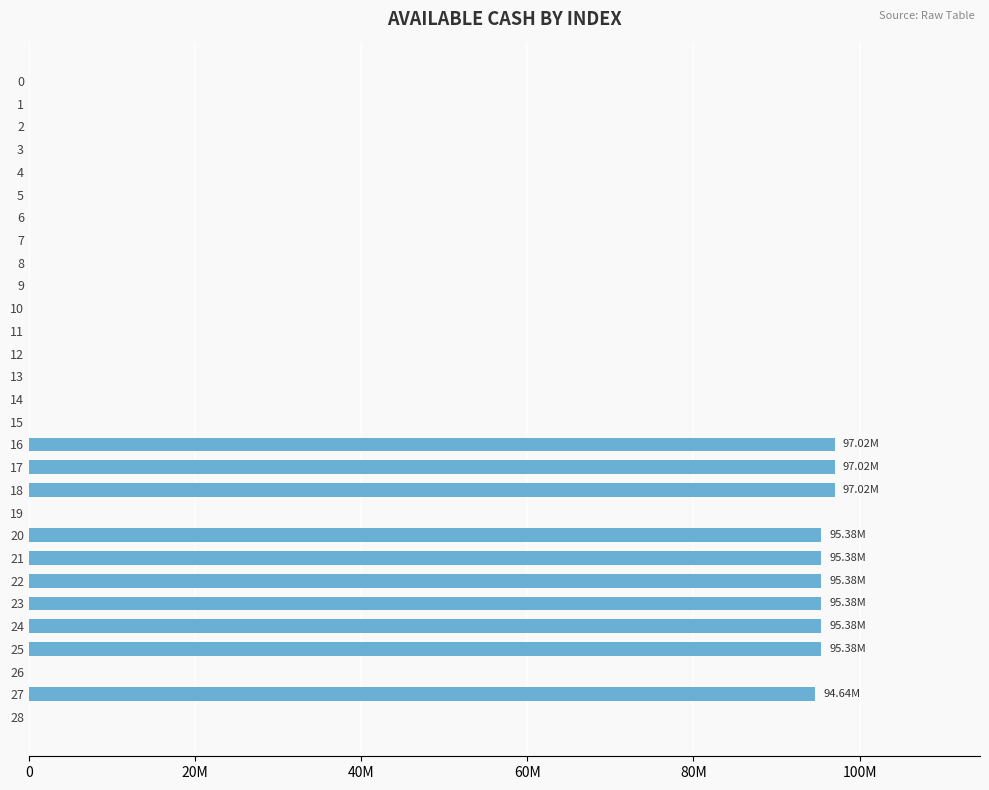

Are the bars horizontal?

Yes